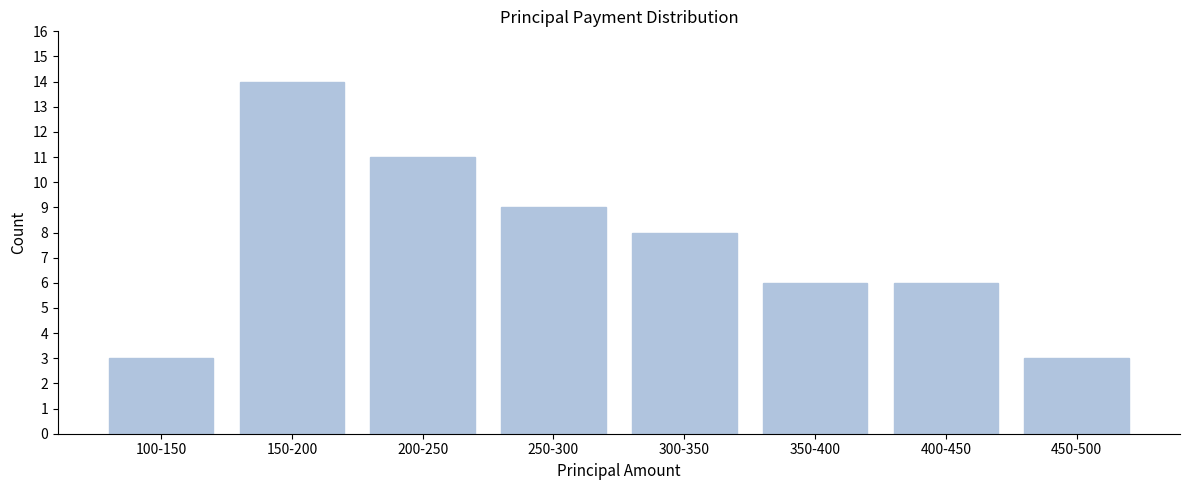

Reading left to right, transcribe all the data shown in this chart.

100-150=3	150-200=14	200-250=11	250-300=9	300-350=8	350-400=6	400-450=6	450-500=3